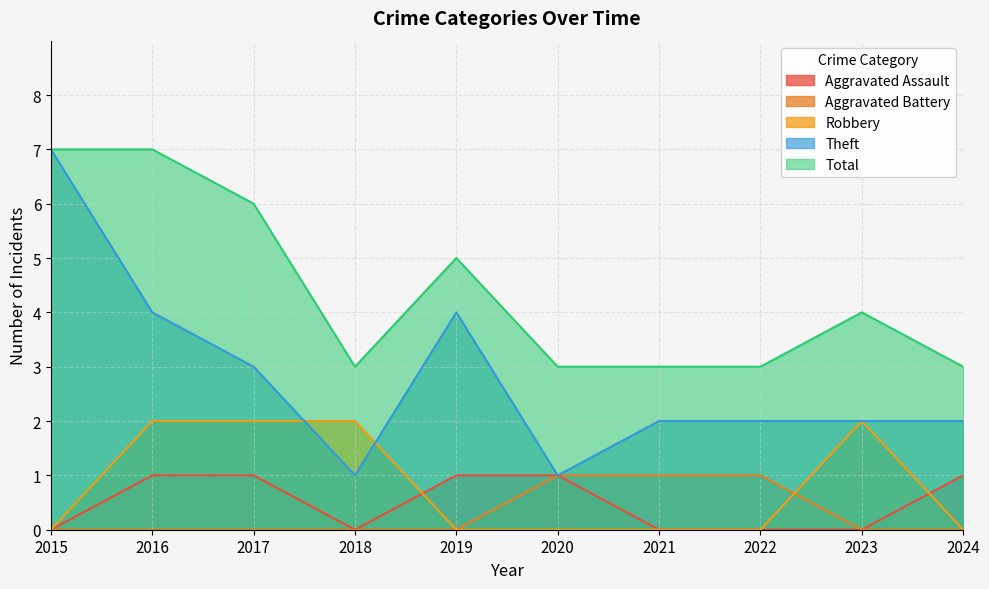

True or false: Robbery and Aggravated Assault cross at least once.

True